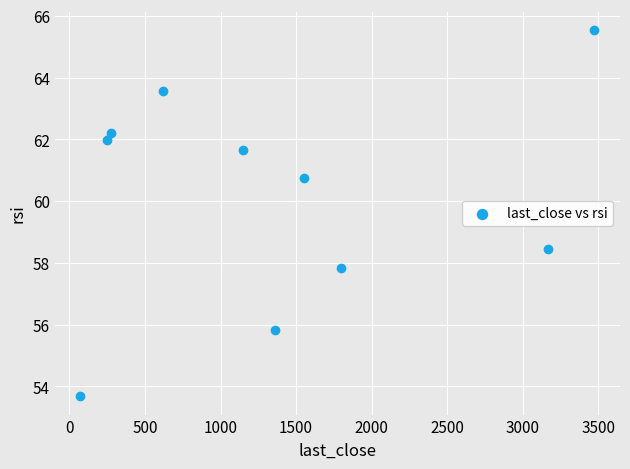

What Y value in the scatter plot is closest to 59?

58.4